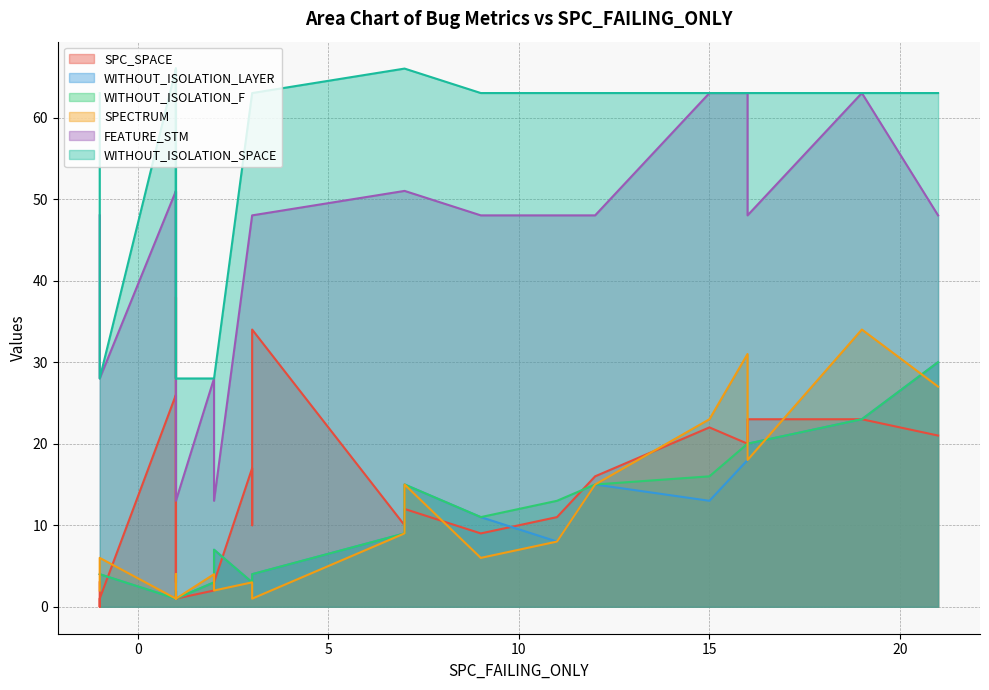

How many times do SPECTRUM and WITHOUT_ISOLATION_LAYER cross each other?

5